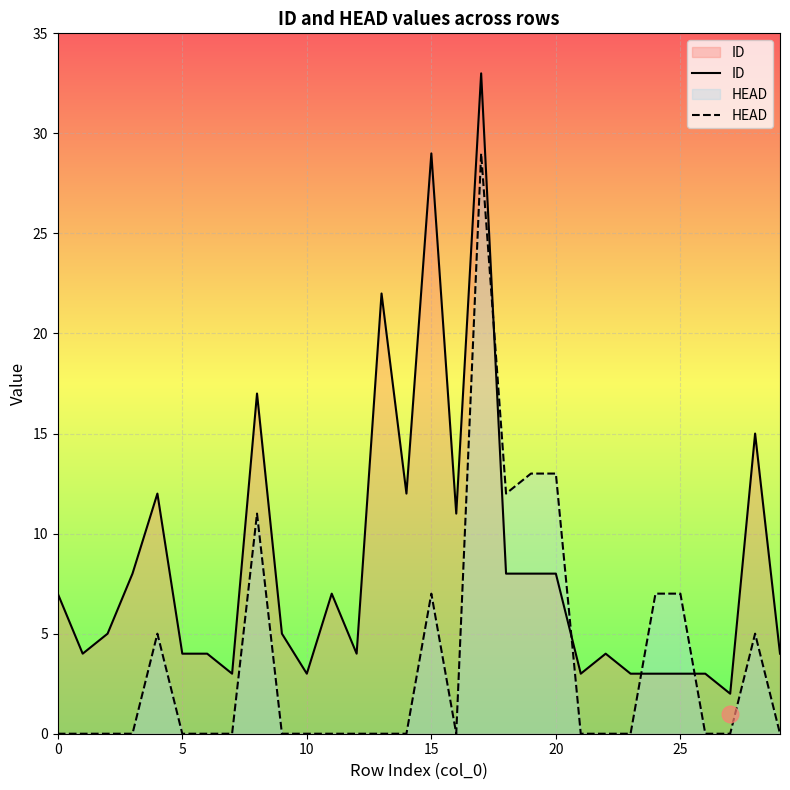

The value of HEAD at 29 is 0. True or false?

True